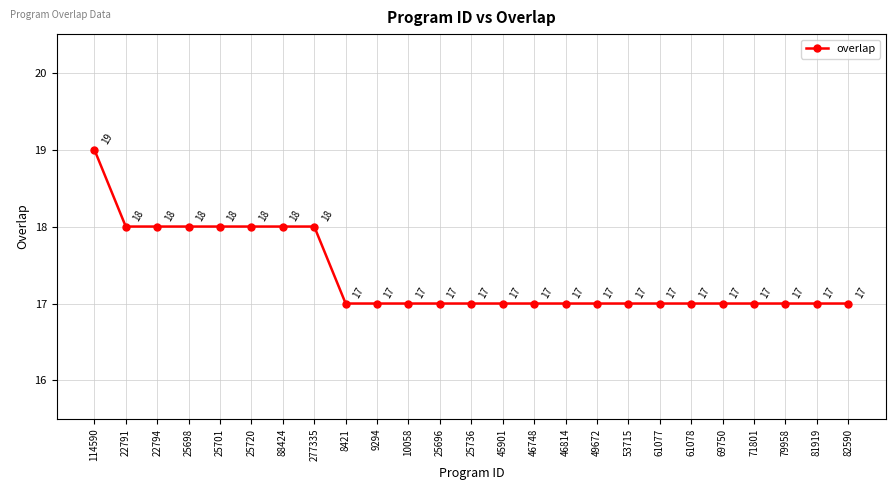

What position from the left is 25698?

4